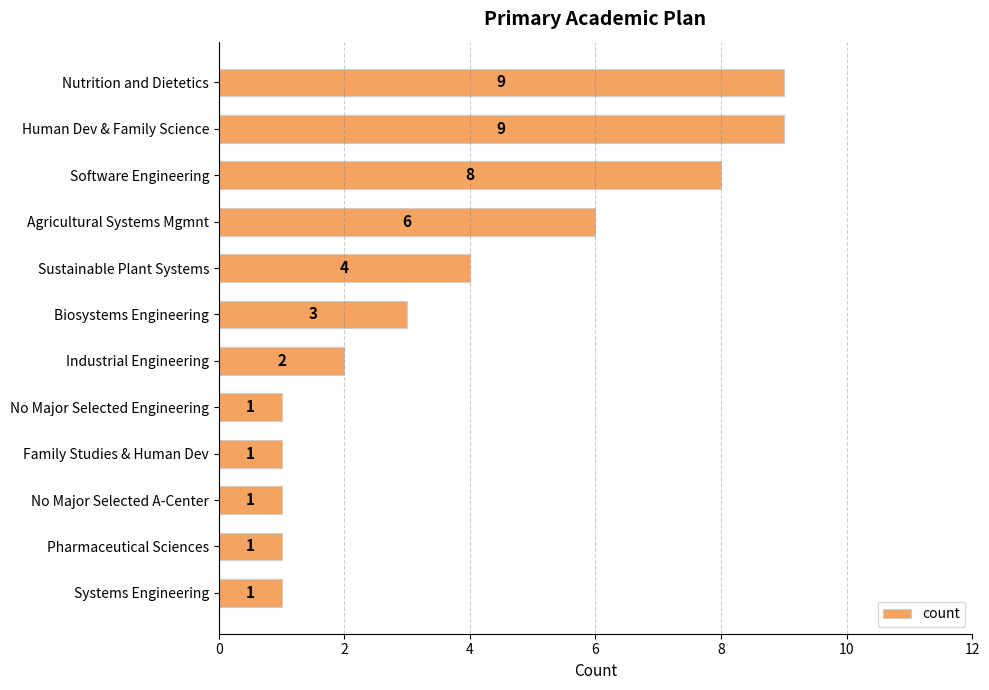

What is the difference between the values at Nutrition and Dietetics and Systems Engineering?

8